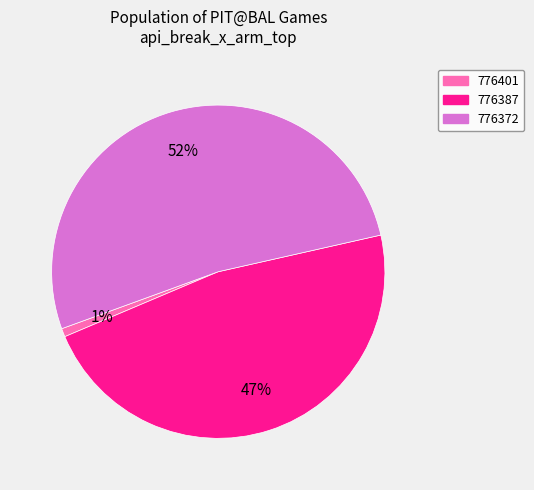

Which category has the biggest portion of the pie?

776372